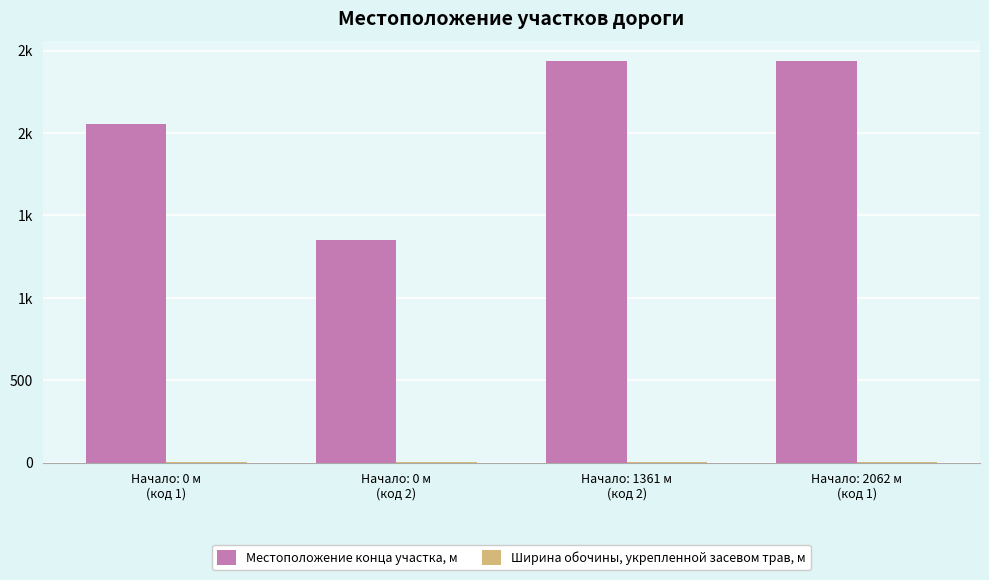

What position from the left is Начало: 1361 м
(код 2)?

3